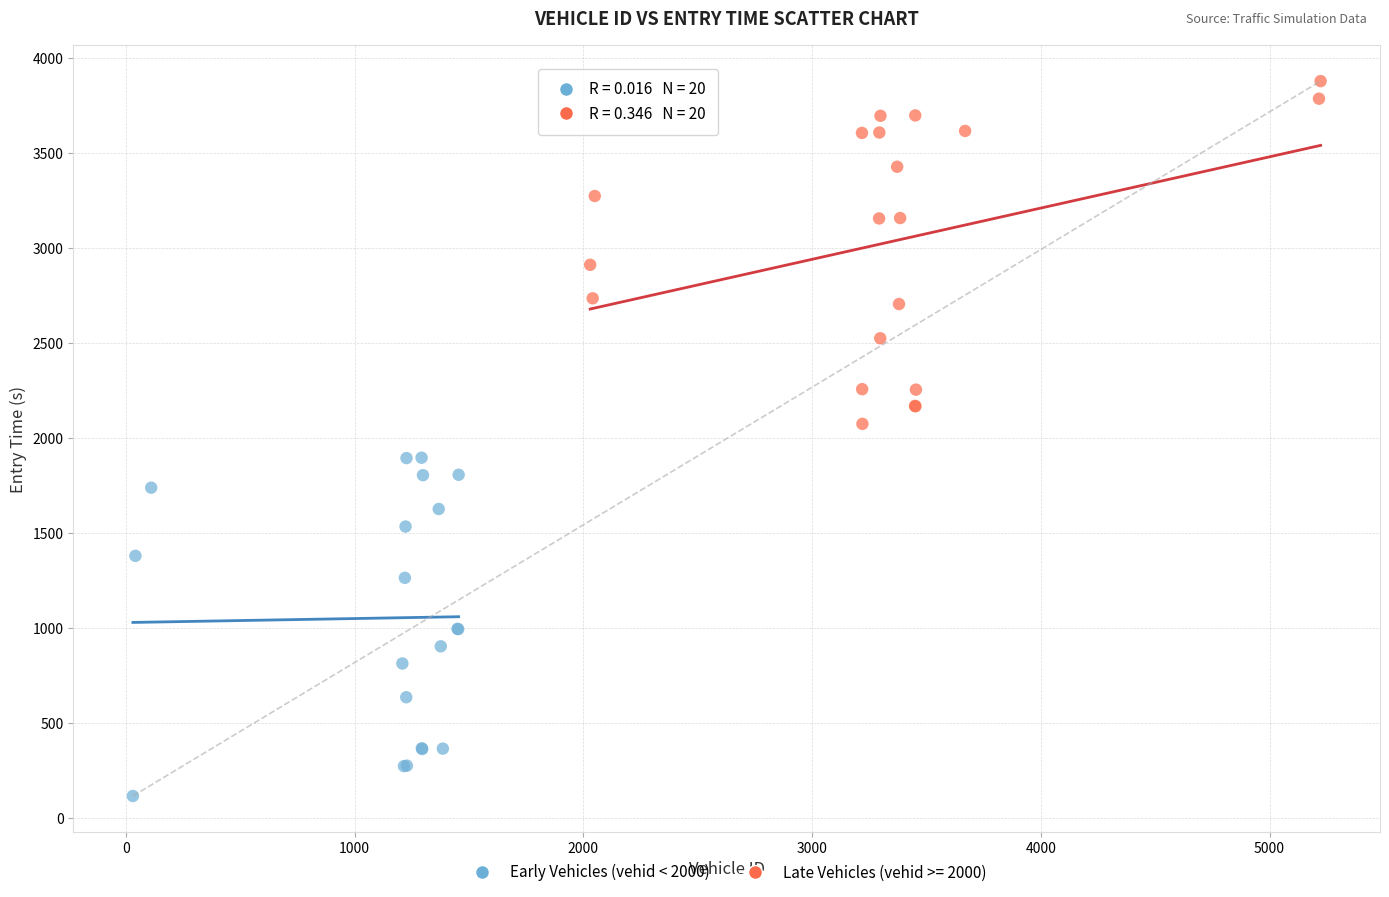

Which series contains the highest Y value?

Late Vehicles (vehid >= 2000)